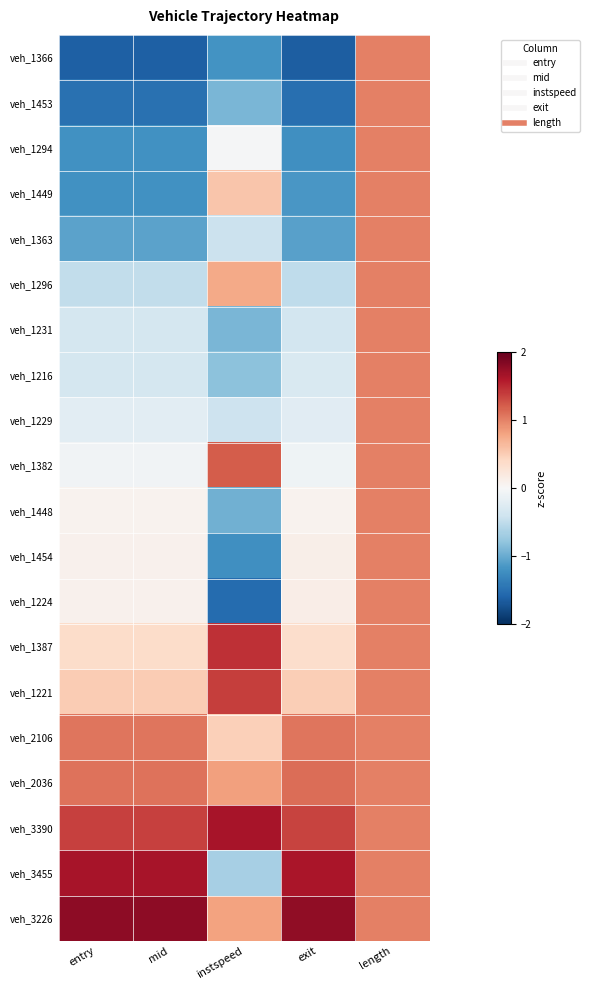

What is the spread (max minus min) of values at mid?

3.4